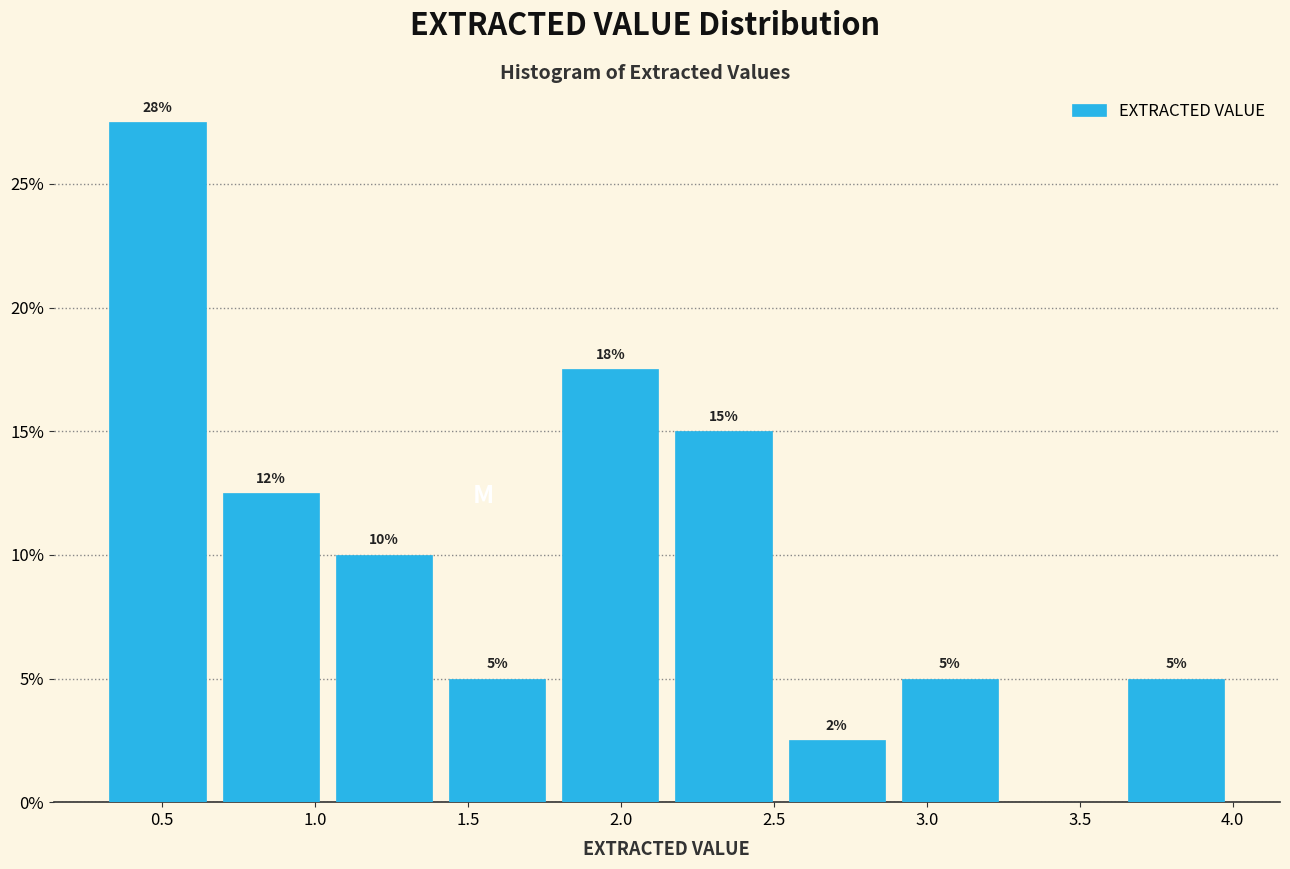

Which range on the x-axis has the tallest bar?

0.30 to 0.67